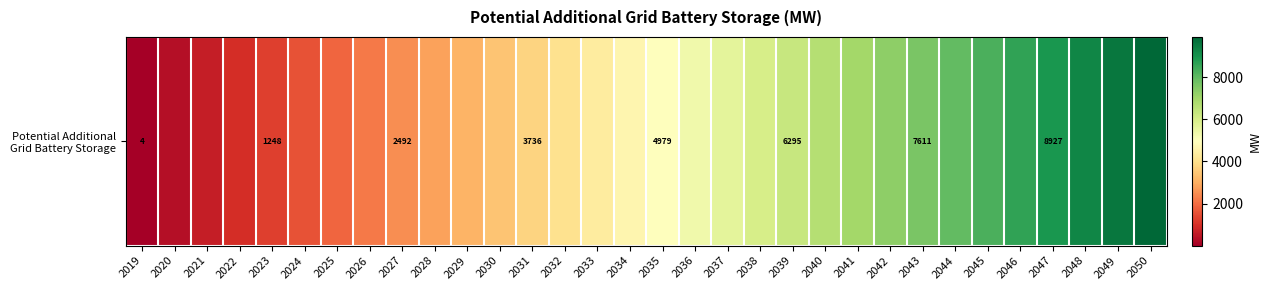

True or false: the data shows 7939.8 at 2044.

True